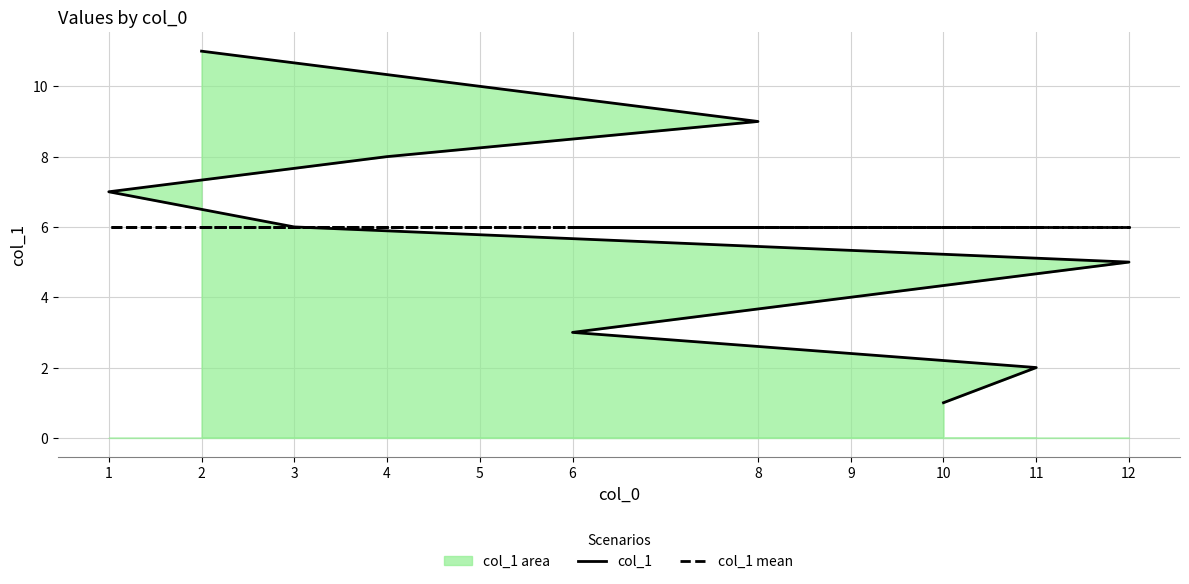

List the series in order of their peak value, lowest first.

col_1 mean, col_1